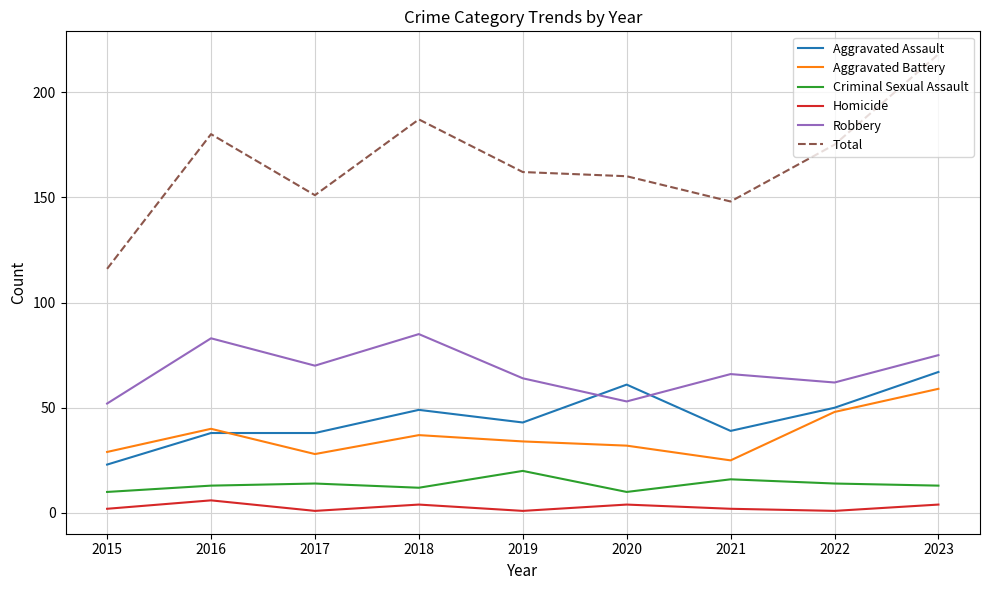

At how many categories does at least one series exceed 166?

4